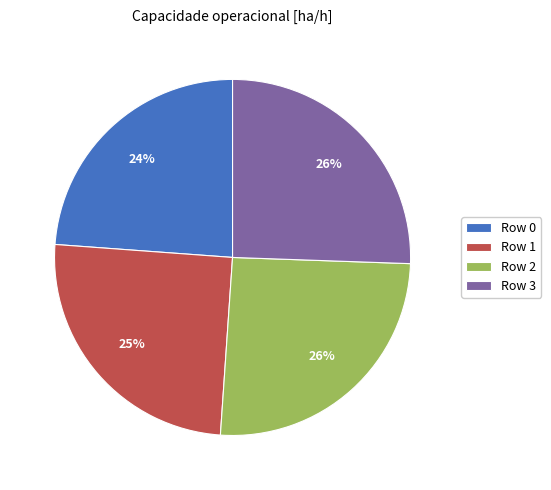

How many slices are in this pie chart?

4